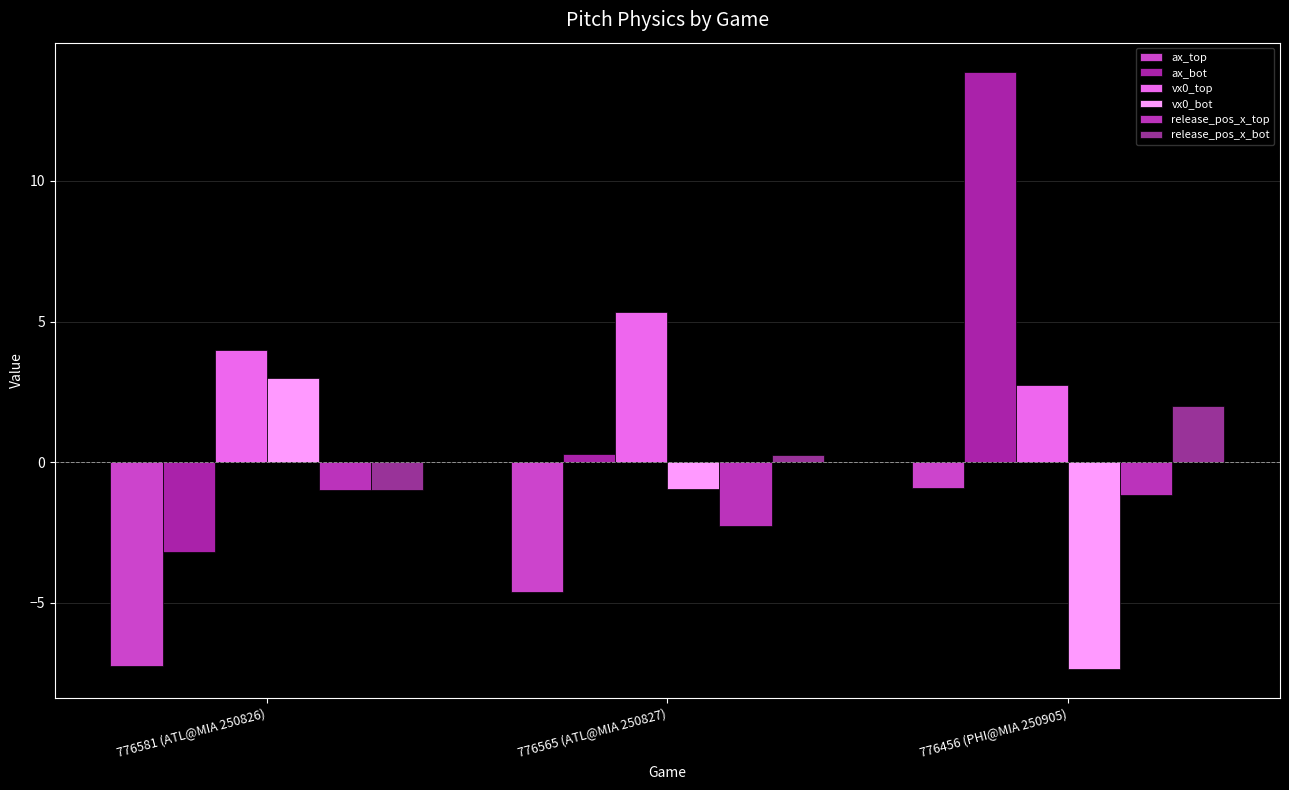

How many values in vx0_bot are below zero?

2